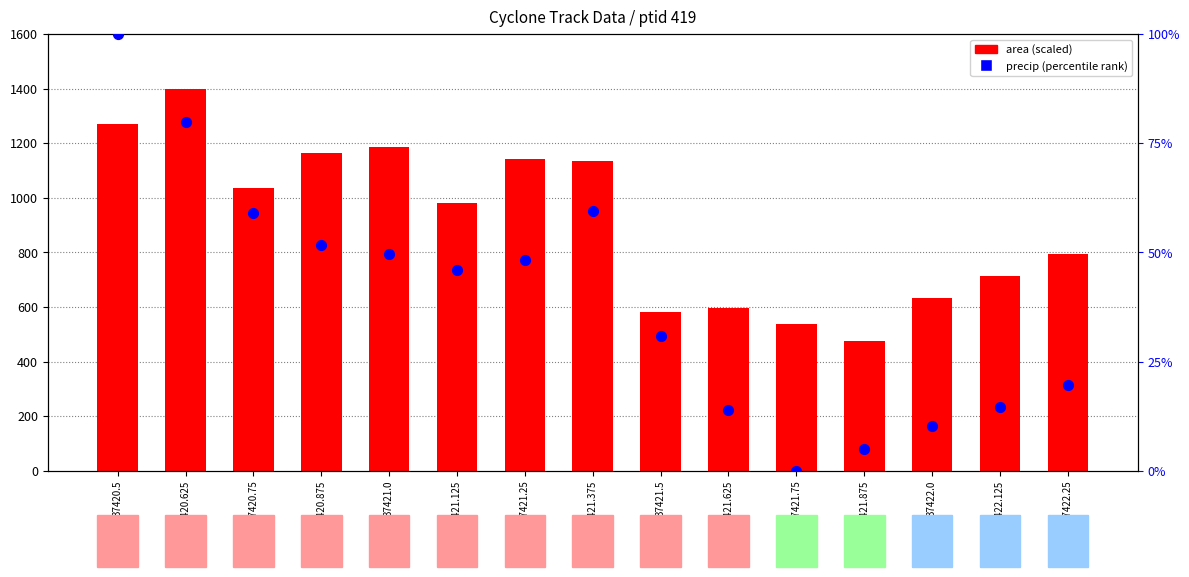

Is the value of precip (percentile) at 37421.625 greater than the value of area (scaled) at 37420.5?

No